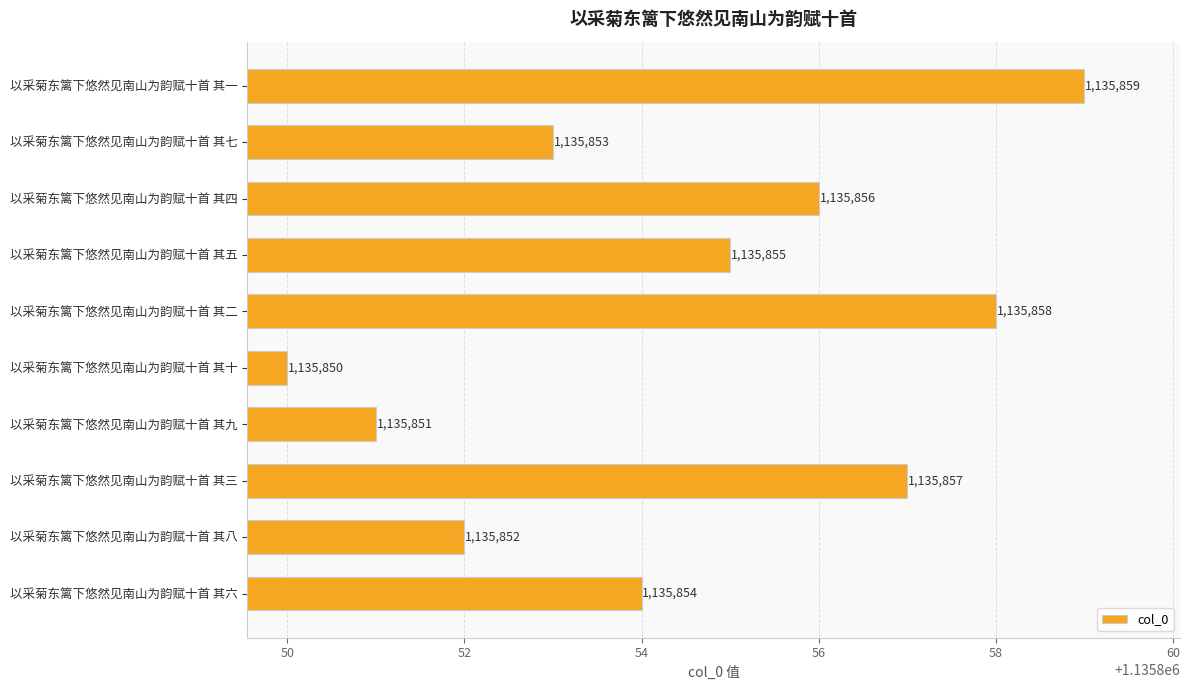

What is the change in value from 以采菊东篱下悠然见南山为韵赋十首 其二 to 以采菊东篱下悠然见南山为韵赋十首 其十?

-8